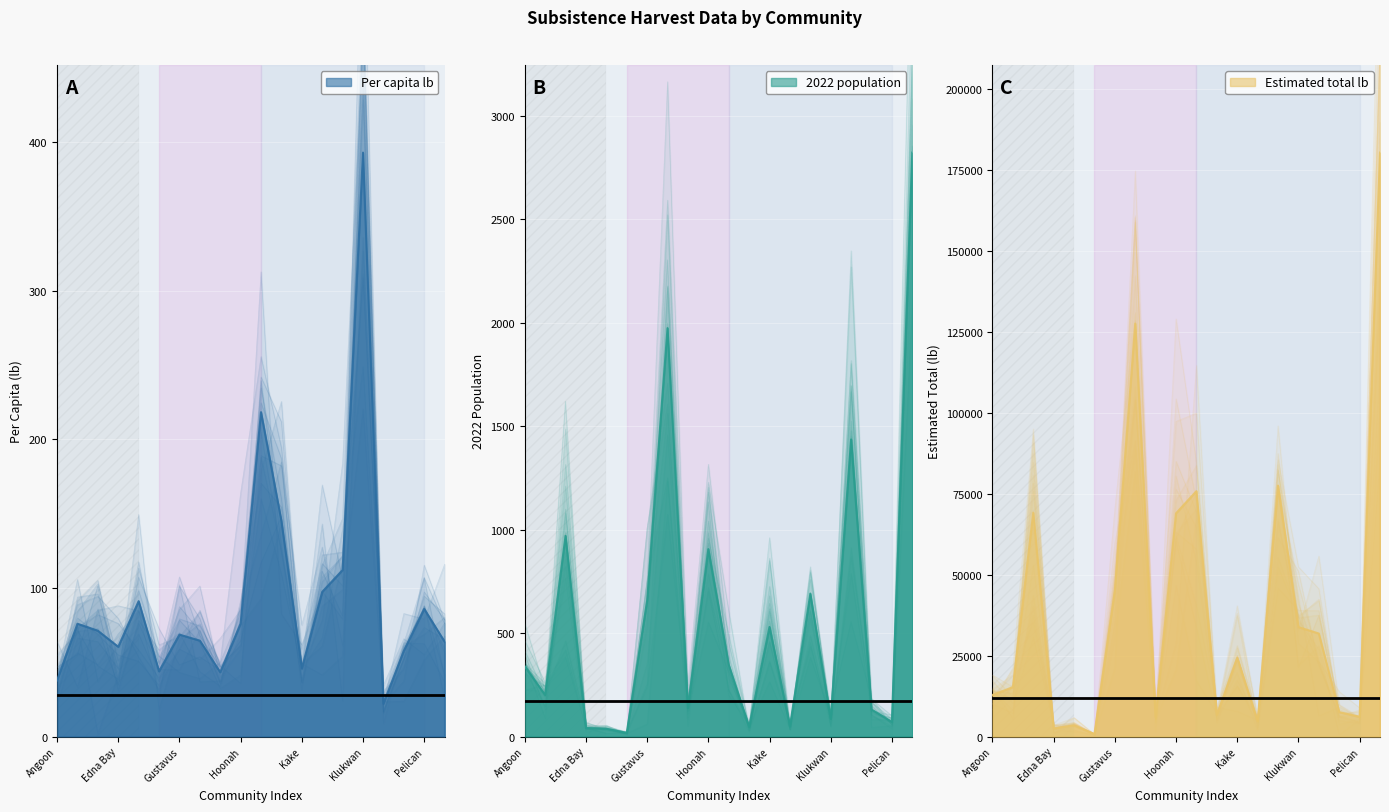

The value of Estimated_total_lb at Naukati Bay is 12338.8. True or false?

False